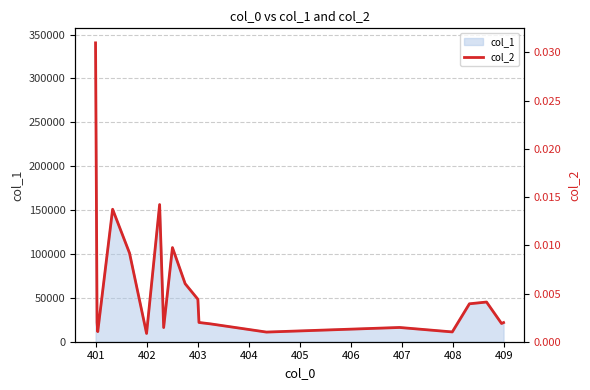

True or false: the data has more than 1 interior local peaks.

True